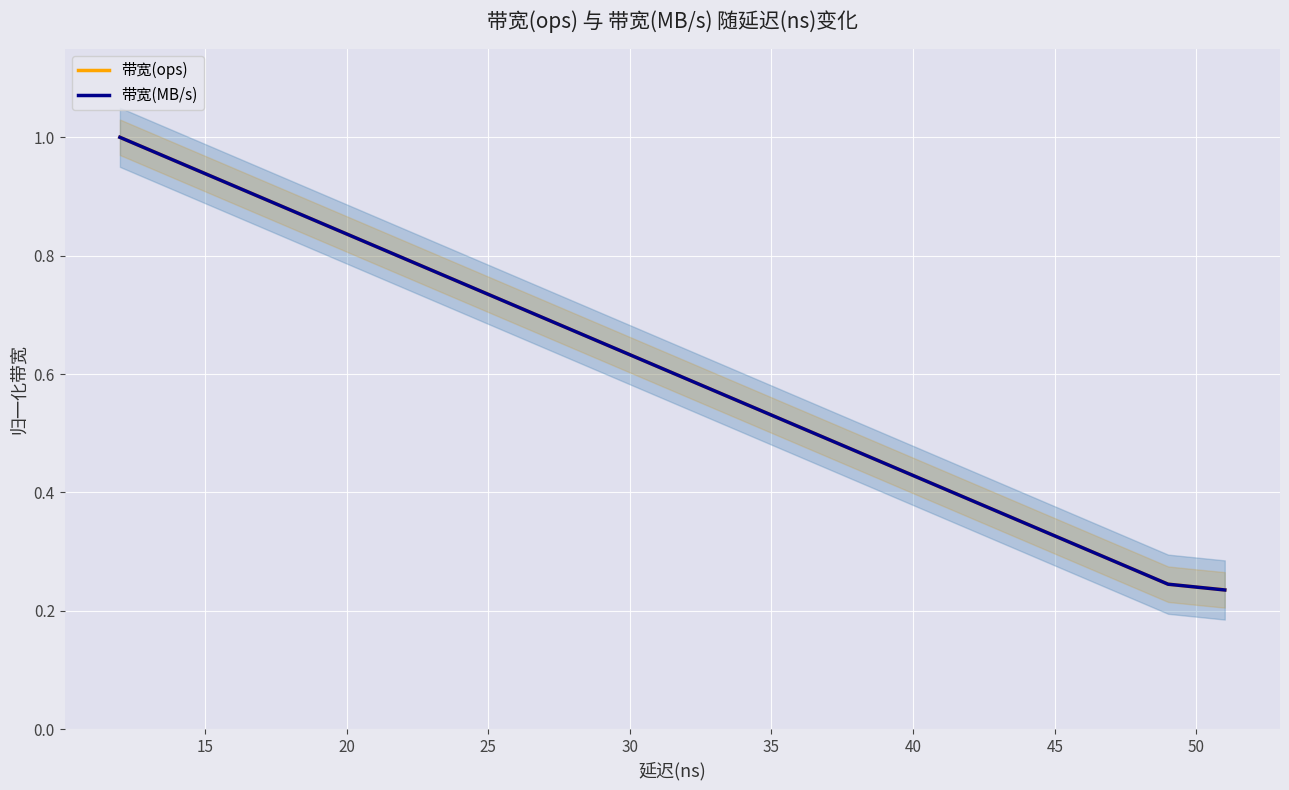

List the series in order of their peak value, highest first.

带宽(ops), 带宽(MB/s)